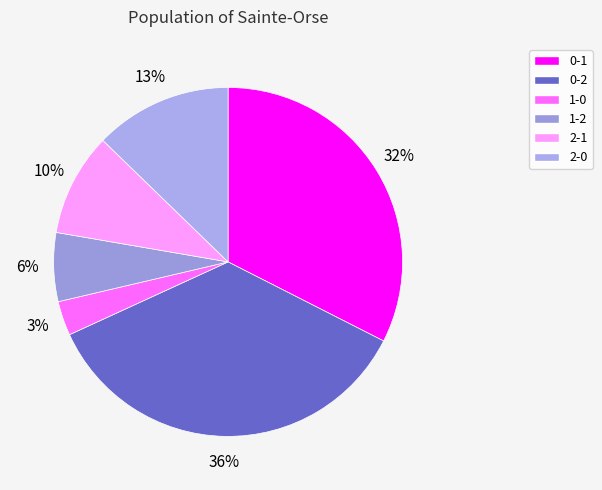

Is the sum of 1-0 and 2-0 greater than half?

No